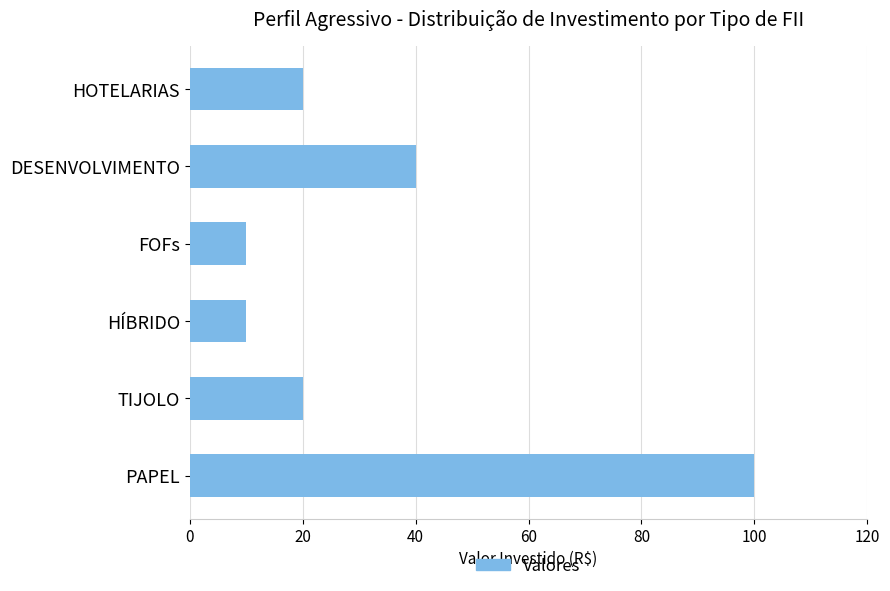

At which label is the value closest to 55?

DESENVOLVIMENTO